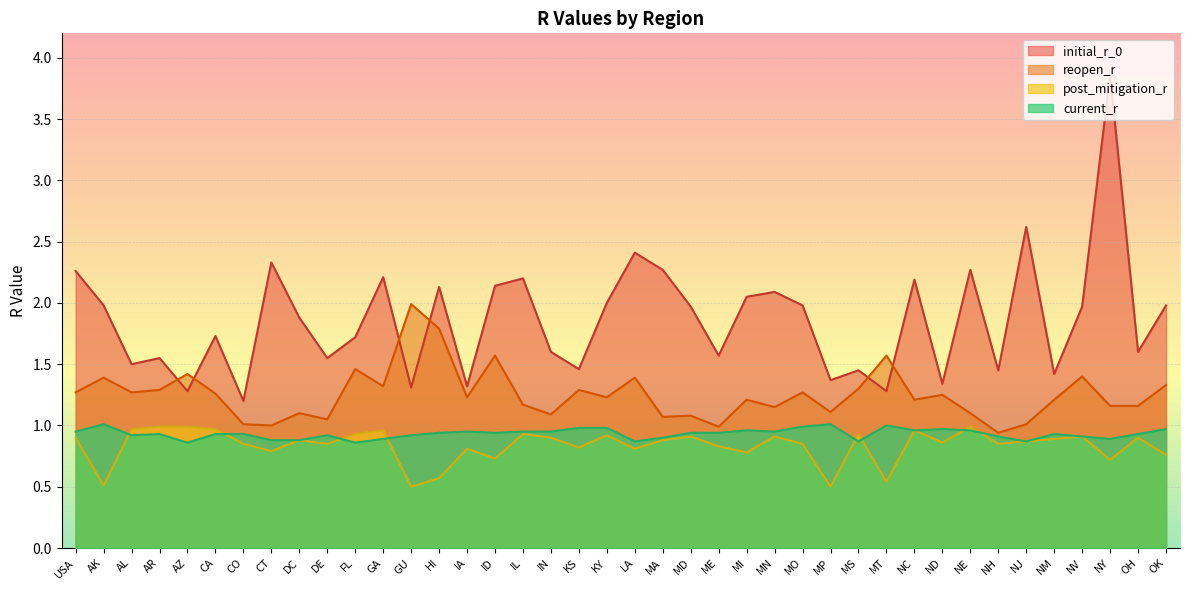

At which label does reopen_r reach its minimum?

NH